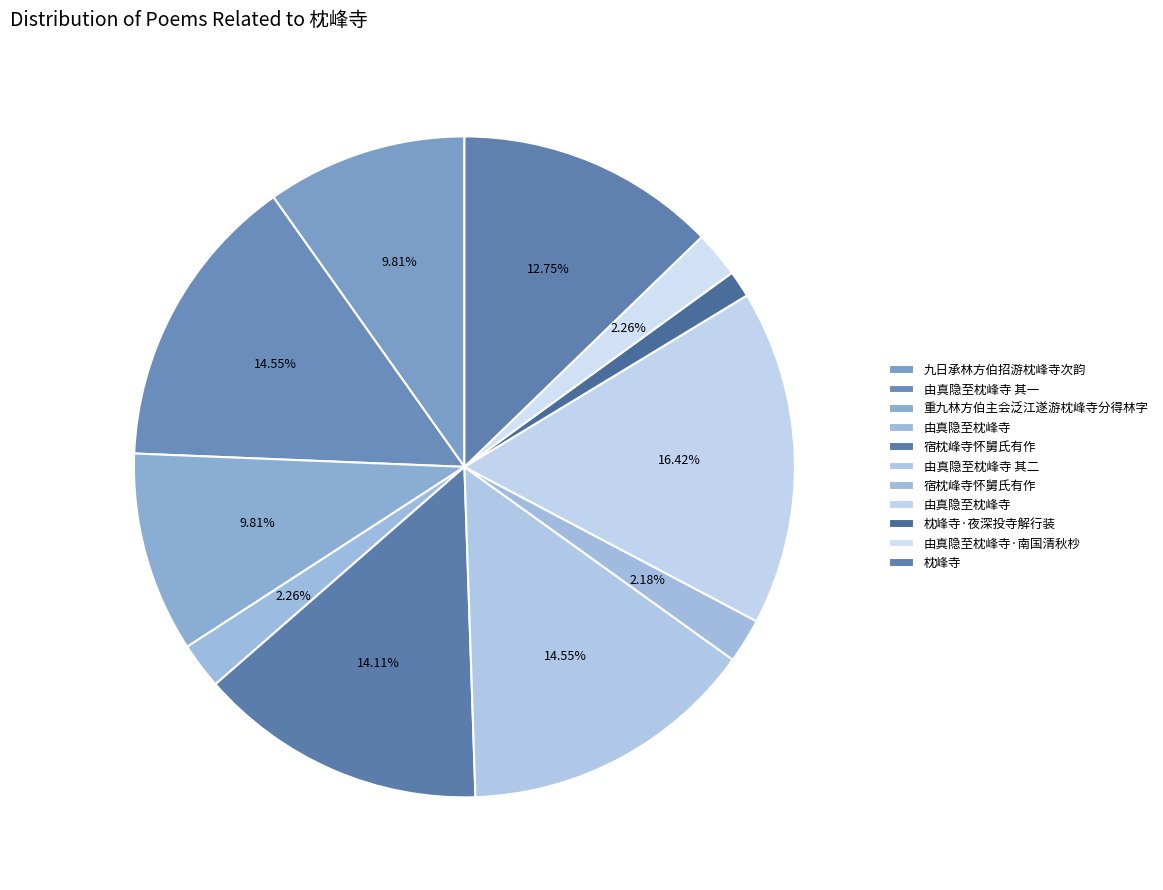

What is the largest slice in the pie chart?

由真隐至枕峰寺